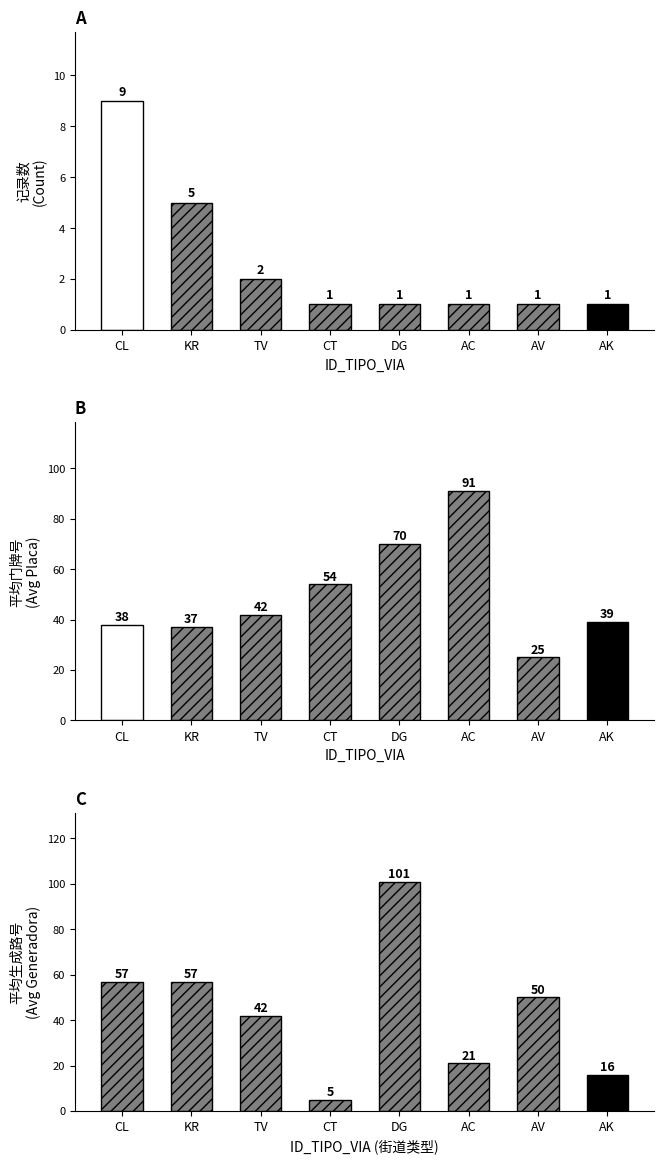

Rank the series at DG from highest to lowest value.

NUMERO_VIA_GENERADORA_DIRECCION, NUMERO_PLACA_DIRECCION